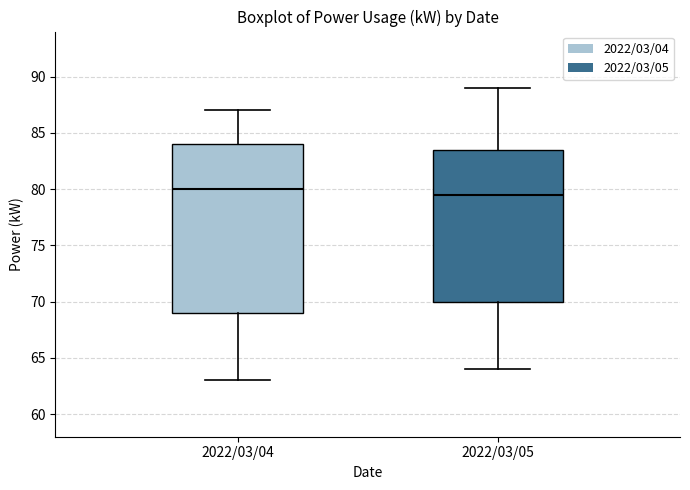

Reading left to right, transcribe this box plot: for each box, give where its median line is, the range the box spans, and where its two whiskers end, as read against the y-axis. The values are not printed on the chart, so give them approximately, as read against the axis.

2022/03/04: median 80.0, box 69.0 to 84.0, whiskers 63.0 to 87.0
2022/03/05: median 79.5, box 70.0 to 83.5, whiskers 64.0 to 89.0